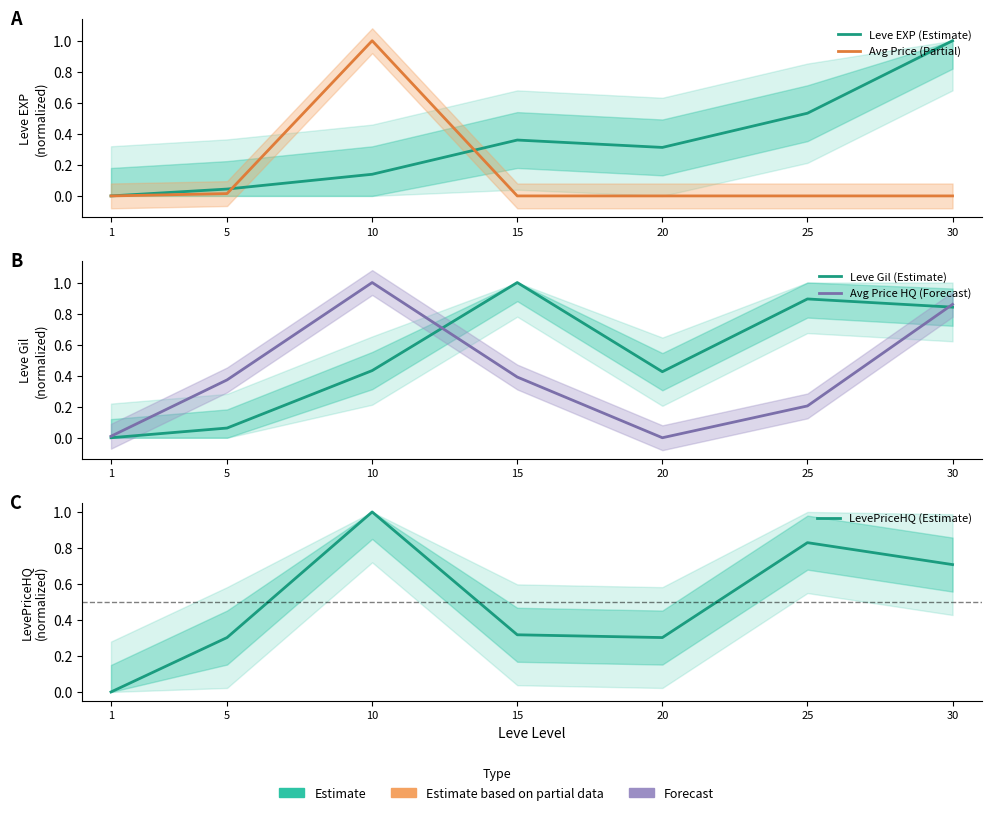

True or false: LevePriceHQ (Estimate) has more than 2 points higher than both neighbors.

False